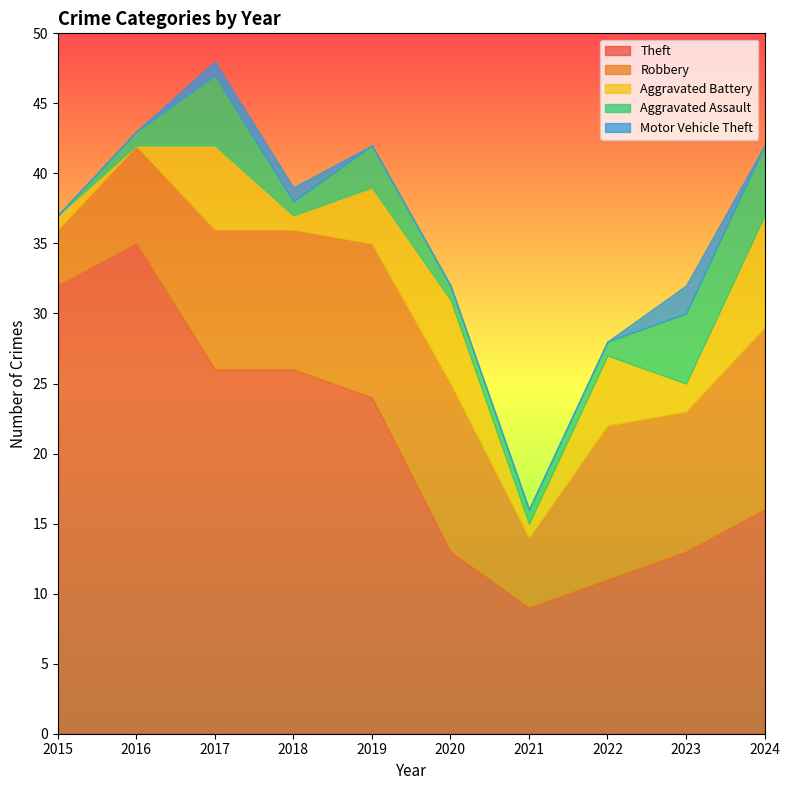

True or false: Theft and Aggravated Assault cross at least once.

False